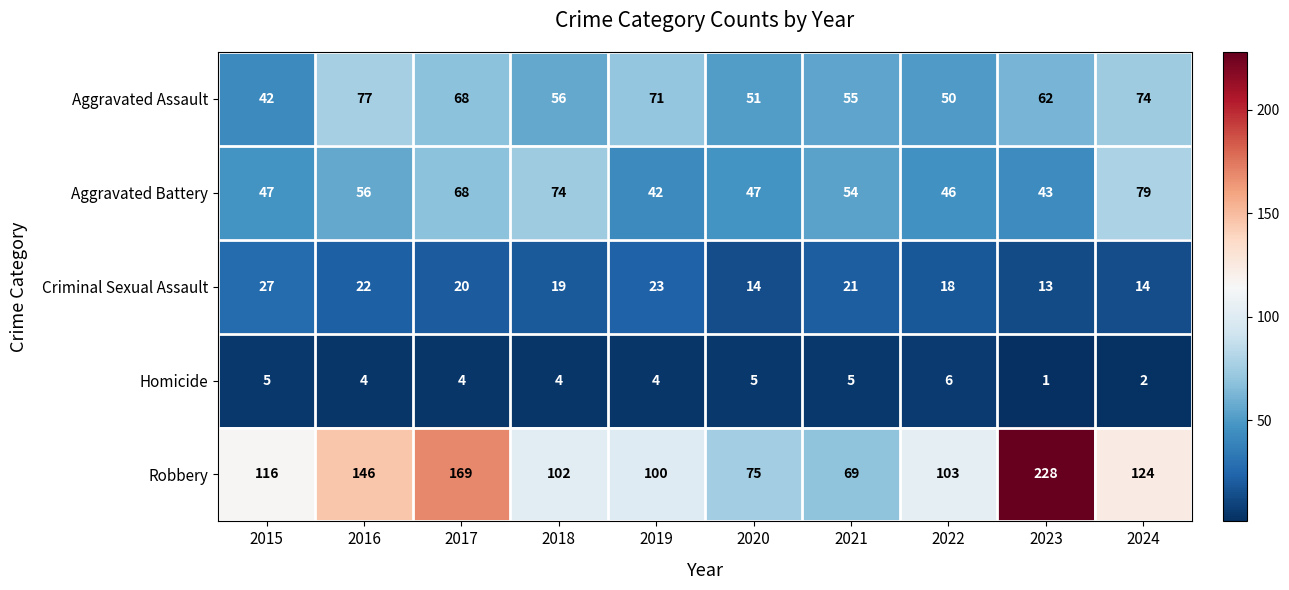

Where is Aggravated Battery nearest to the value 60?

2016